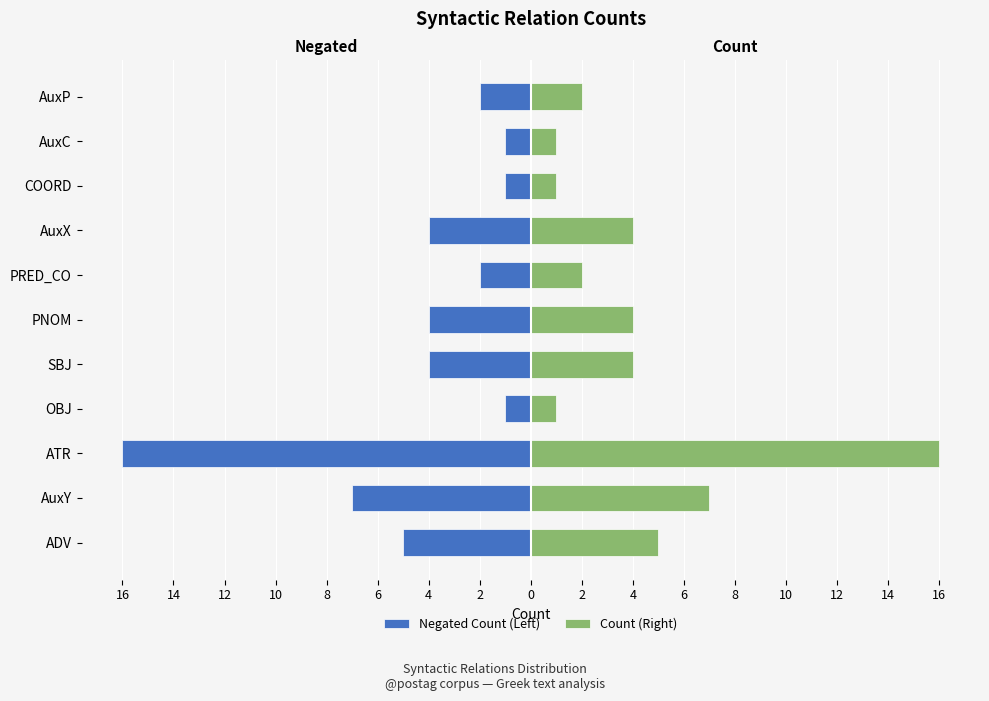

How many values in the Count (Right) series are below 4?

5